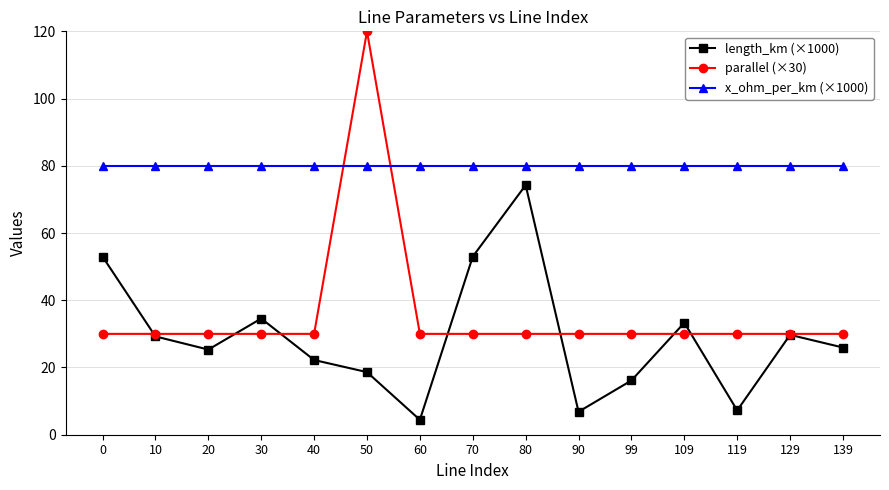

At 20, list the series in order from largest to smallest.

x_ohm_per_km (×1000), parallel (×30), length_km (×1000)